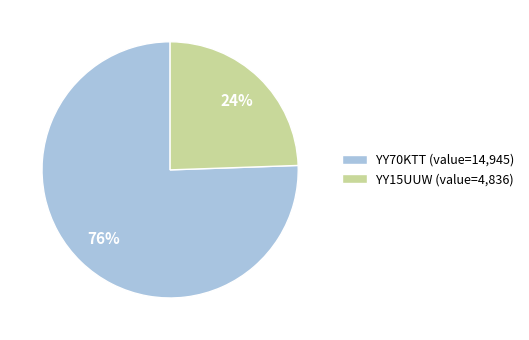

Which has a higher value, YY15UUW (value=4,836) or YY70KTT (value=14,945)?

YY70KTT (value=14,945)